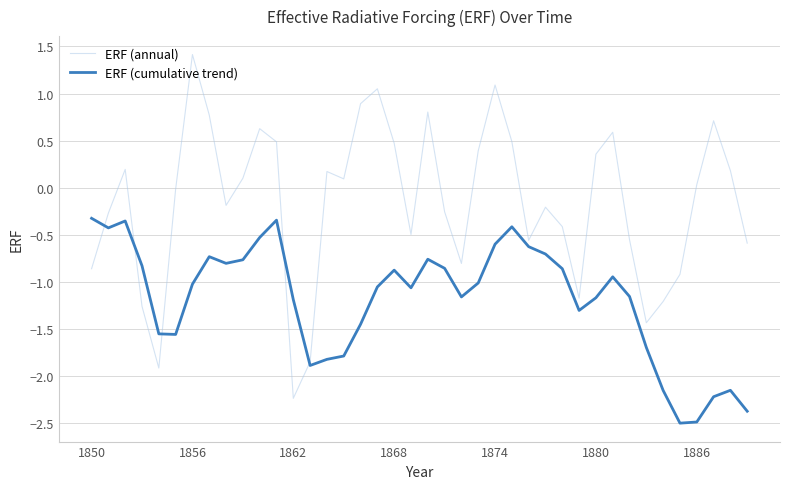

What are all the series names shown in the legend?

ERF (annual), ERF (cumulative trend)